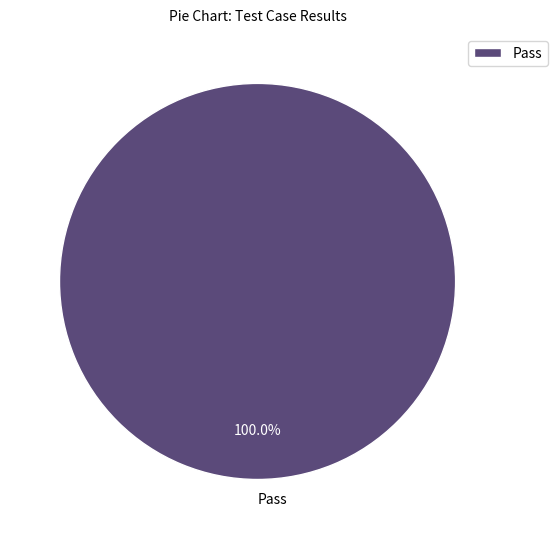

Does any single category account for the majority?

Yes